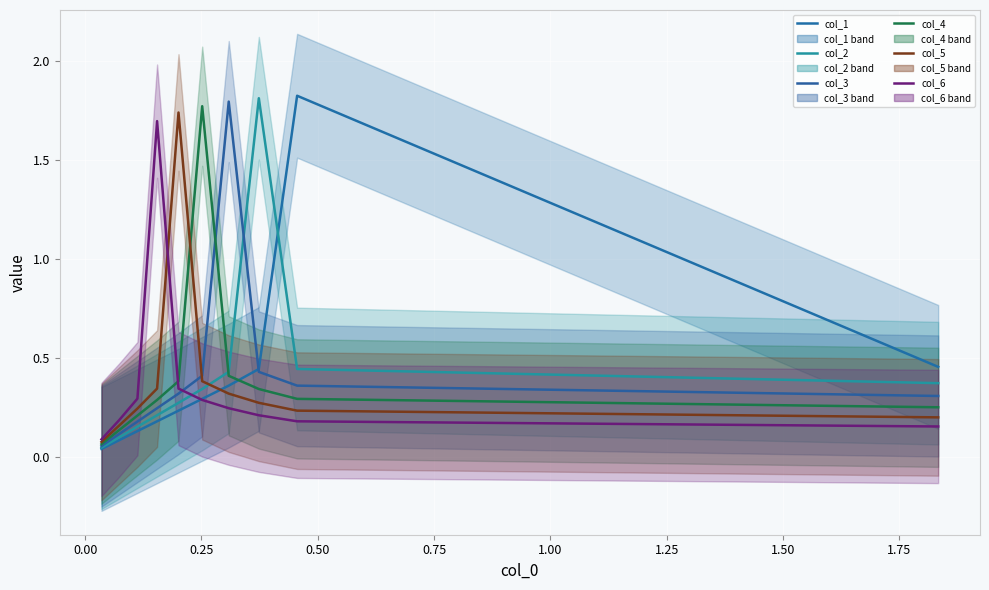

List the series in order of their peak value, lowest first.

col_6, col_5, col_4, col_3, col_2, col_1